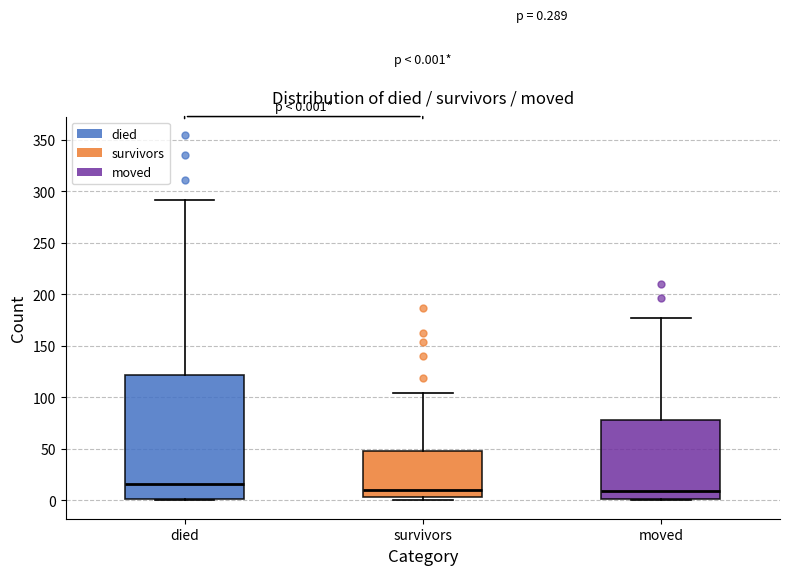

Which box has the highest median line?

died